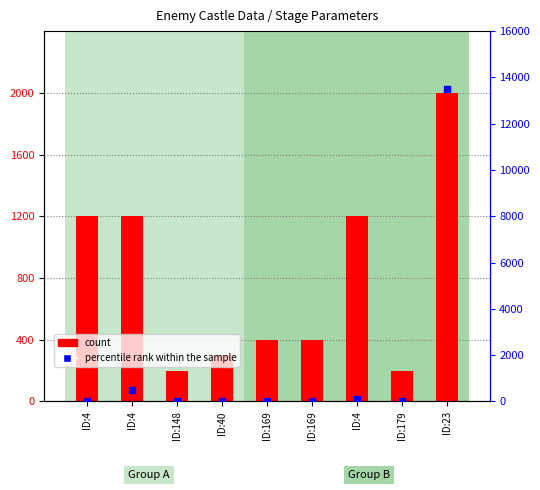

What are all the series names shown in the legend?

count, percentile rank within the sample